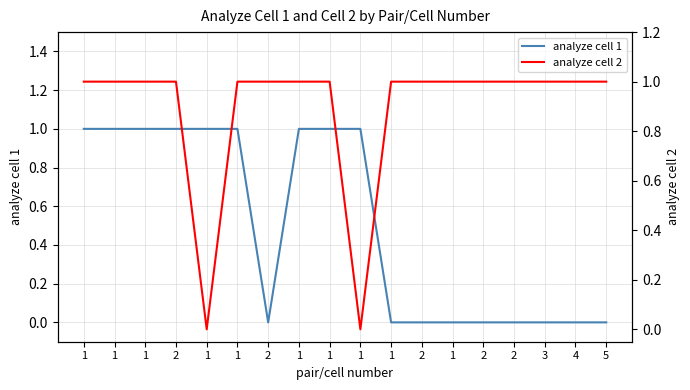

Reading left to right, transcribe all the data shown in this chart.

analyze cell 1: 1	1	1	1	1	1	0	1	1	1	0	0	0	0	0	0	0	0
analyze cell 2: 1	1	1	1	0	1	1	1	1	0	1	1	1	1	1	1	1	1